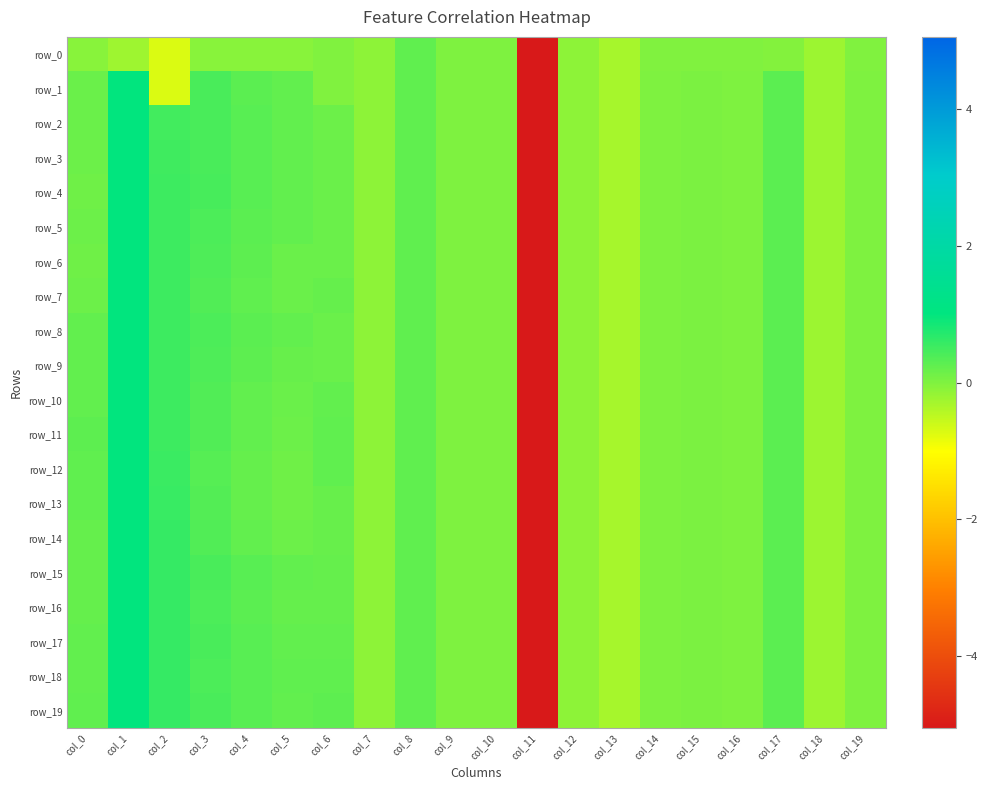

Reading left to right, list all the values displayed in this chart.

row_0: -0.1	-0.2	-0.7	-0.1	-0.1	-0.1	-0.0	-0.1	0.2	0.0	0.0	-5.1	-0.1	-0.3	-0.0	-0.0	-0.0	-0.0	-0.2	-0.0
row_1: 0.2	1.0	-0.7	0.4	0.3	0.2	-0.0	-0.1	0.2	0.0	0.0	-5.1	-0.1	-0.3	0.0	0.0	0.0	0.3	-0.2	0.0
row_2: 0.2	1.0	0.5	0.4	0.3	0.2	0.1	-0.1	0.2	0.0	0.0	-5.1	-0.1	-0.3	0.0	0.0	0.0	0.3	-0.2	0.0
row_3: 0.2	1.0	0.5	0.4	0.3	0.2	0.2	-0.1	0.2	0.0	0.0	-5.1	-0.1	-0.3	0.0	0.0	0.0	0.3	-0.2	0.0
row_4: 0.1	1.0	0.5	0.4	0.3	0.2	0.2	-0.1	0.2	0.0	0.0	-5.1	-0.1	-0.3	0.0	0.0	0.0	0.3	-0.2	0.0
row_5: 0.1	1.0	0.5	0.4	0.3	0.2	0.2	-0.1	0.2	0.0	0.0	-5.1	-0.1	-0.3	0.0	0.0	0.0	0.3	-0.2	0.0
row_6: 0.1	1.0	0.5	0.4	0.3	0.2	0.2	-0.1	0.2	0.0	0.0	-5.1	-0.1	-0.3	0.0	0.0	0.0	0.3	-0.2	0.0
row_7: 0.2	1.0	0.5	0.4	0.2	0.2	0.2	-0.1	0.2	0.0	0.0	-5.1	-0.1	-0.3	0.0	0.0	0.0	0.3	-0.2	0.0
row_8: 0.2	1.0	0.5	0.4	0.3	0.2	0.2	-0.1	0.2	0.0	0.0	-5.1	-0.1	-0.3	0.0	0.0	0.0	0.3	-0.2	0.0
row_9: 0.2	1.0	0.5	0.4	0.3	0.2	0.2	-0.1	0.2	0.0	0.0	-5.1	-0.1	-0.3	0.0	0.0	0.0	0.3	-0.2	0.0
row_10: 0.2	1.0	0.5	0.4	0.2	0.2	0.2	-0.1	0.2	0.0	0.0	-5.1	-0.1	-0.3	0.0	0.0	0.0	0.3	-0.2	0.0
row_11: 0.3	1.0	0.5	0.4	0.2	0.1	0.3	-0.1	0.2	0.0	0.0	-5.1	-0.1	-0.3	0.0	0.0	0.0	0.3	-0.2	0.0
row_12: 0.2	1.0	0.5	0.3	0.2	0.1	0.2	-0.1	0.2	0.0	0.0	-5.1	-0.1	-0.3	0.0	0.0	0.0	0.3	-0.2	0.0
row_13: 0.2	1.0	0.6	0.3	0.2	0.1	0.2	-0.1	0.2	0.0	0.0	-5.1	-0.1	-0.3	0.0	0.0	0.0	0.3	-0.2	0.0
row_14: 0.2	1.0	0.6	0.4	0.2	0.1	0.2	-0.1	0.2	0.0	0.0	-5.1	-0.1	-0.3	0.0	0.0	0.0	0.3	-0.2	0.0
row_15: 0.2	1.0	0.6	0.4	0.3	0.2	0.2	-0.1	0.2	0.0	0.0	-5.1	-0.1	-0.3	0.0	0.0	0.0	0.3	-0.2	0.0
row_16: 0.2	1.0	0.6	0.4	0.3	0.2	0.2	-0.1	0.2	0.0	0.0	-5.1	-0.1	-0.3	0.0	0.0	0.0	0.3	-0.2	0.0
row_17: 0.2	1.0	0.6	0.4	0.3	0.2	0.2	-0.1	0.2	0.0	0.0	-5.1	-0.1	-0.3	0.0	0.0	0.0	0.3	-0.2	0.0
row_18: 0.2	1.0	0.6	0.4	0.3	0.2	0.3	-0.1	0.2	0.0	0.0	-5.1	-0.1	-0.3	0.0	0.0	0.0	0.3	-0.2	0.0
row_19: 0.2	1.0	0.6	0.4	0.3	0.2	0.3	-0.1	0.2	0.0	0.0	-5.1	-0.1	-0.3	0.0	0.0	0.0	0.3	-0.2	0.0